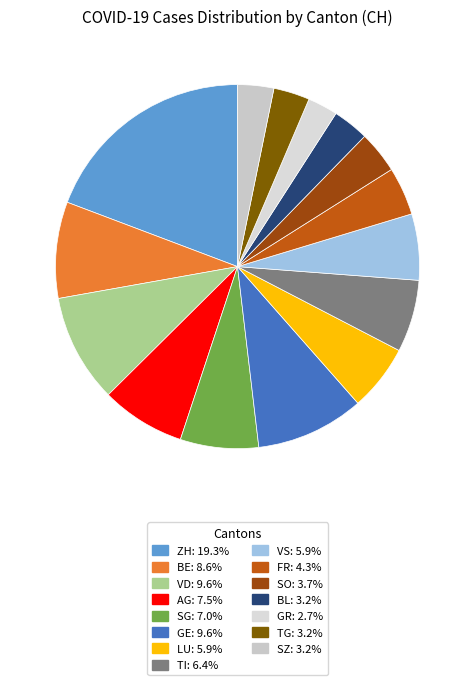

True or false: BE accounts for 9% of the total.

True